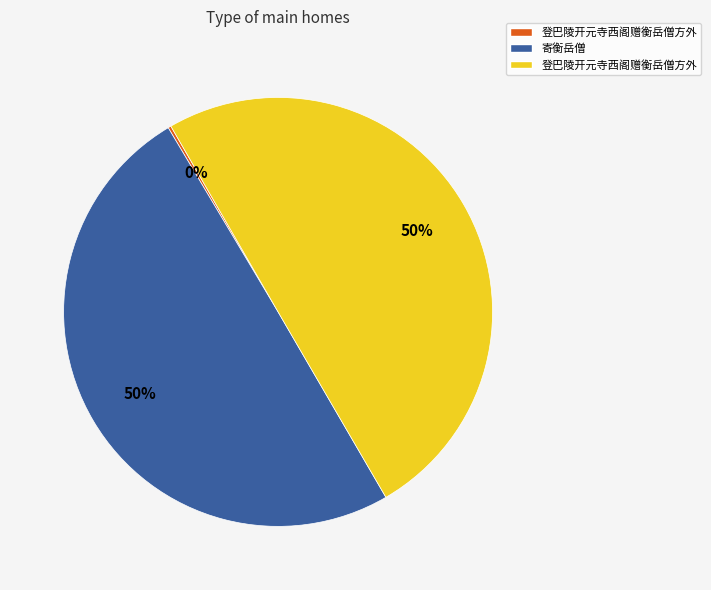

To the nearest percent, what is the average slice percentage?

33%